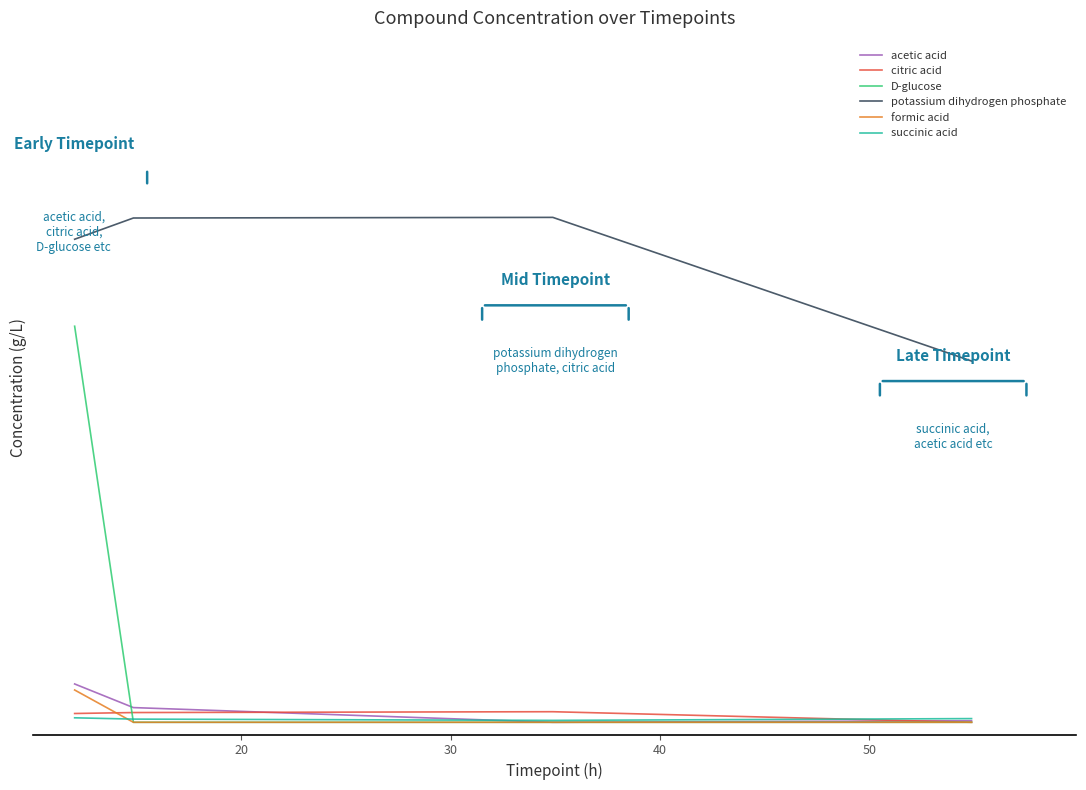

Rank the series by their maximum value, from lowest to highest.

succinic acid, citric acid, formic acid, acetic acid, D-glucose, potassium dihydrogen phosphate